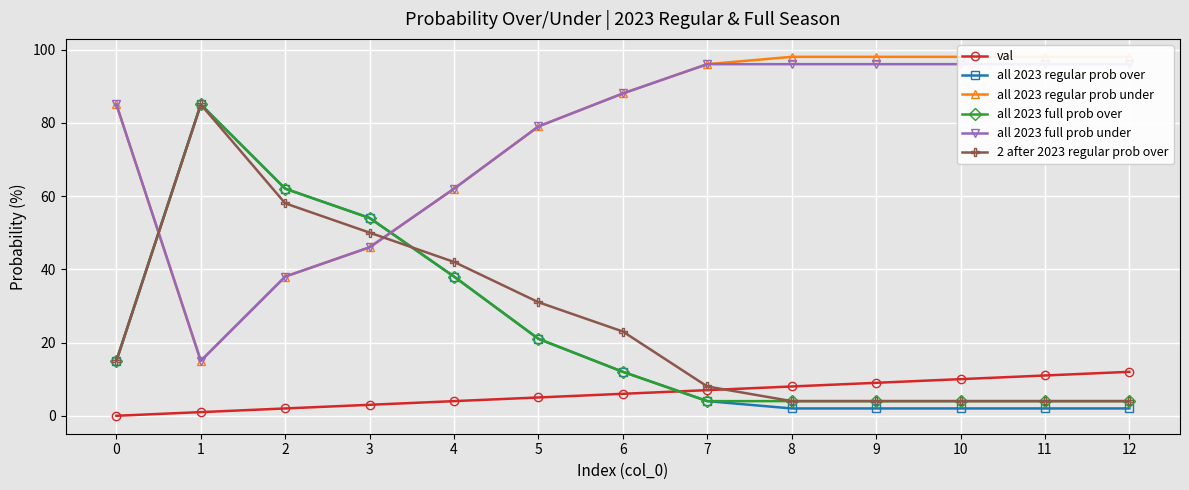

Reading left to right, extract all data points from this chart.

val: 0	1	2	3	4	5	6	7	8	9	10	11	12
all 2023 regular prob over: 15	85	62	54	38	21	12	4	2	2	2	2	2
all 2023 regular prob under: 85	15	38	46	62	79	88	96	98	98	98	98	98
all 2023 full prob over: 15	85	62	54	38	21	12	4	4	4	4	4	4
all 2023 full prob under: 85	15	38	46	62	79	88	96	96	96	96	96	96
2 after 2023 regular prob over: 15	85	58	50	42	31	23	8	4	4	4	4	4